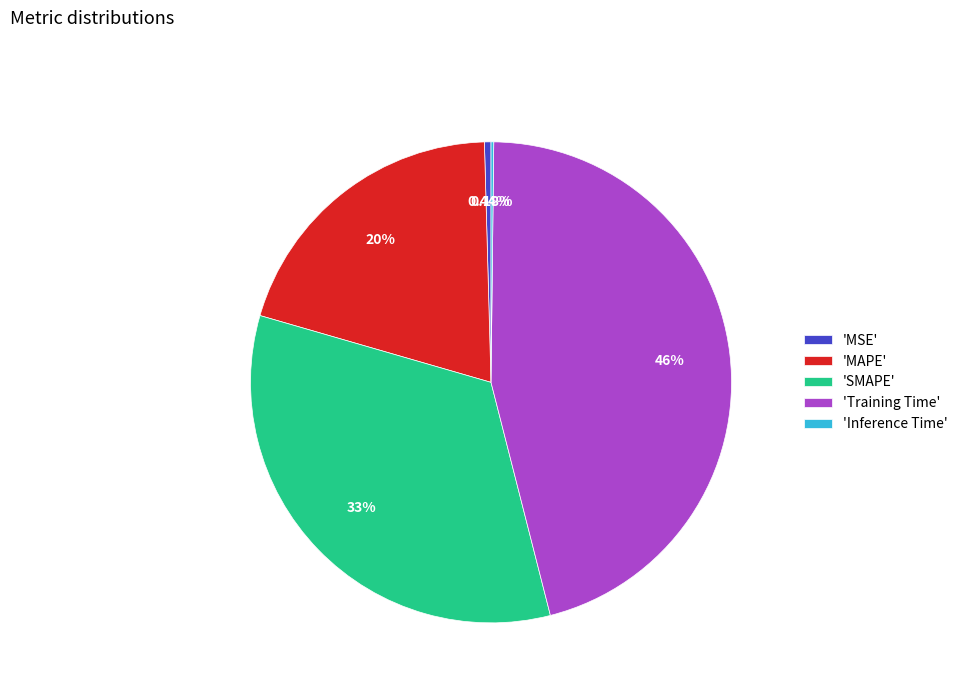

Is the sum of 'Training Time' and 'SMAPE' greater than half?

Yes